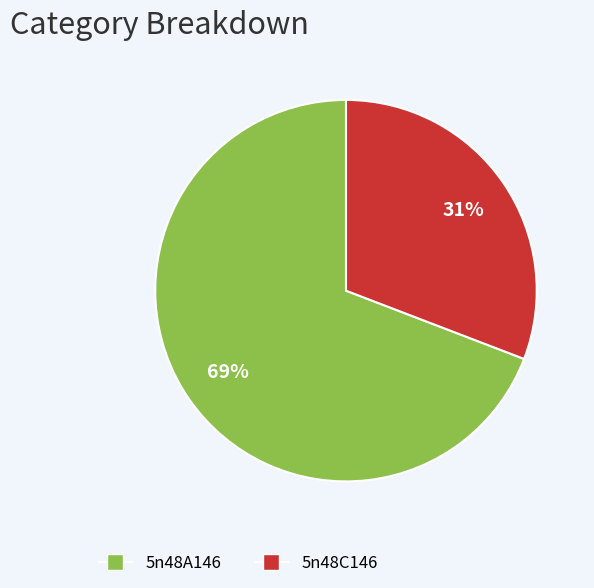

Is it true that 5n48C146 is 38% of the pie?

False